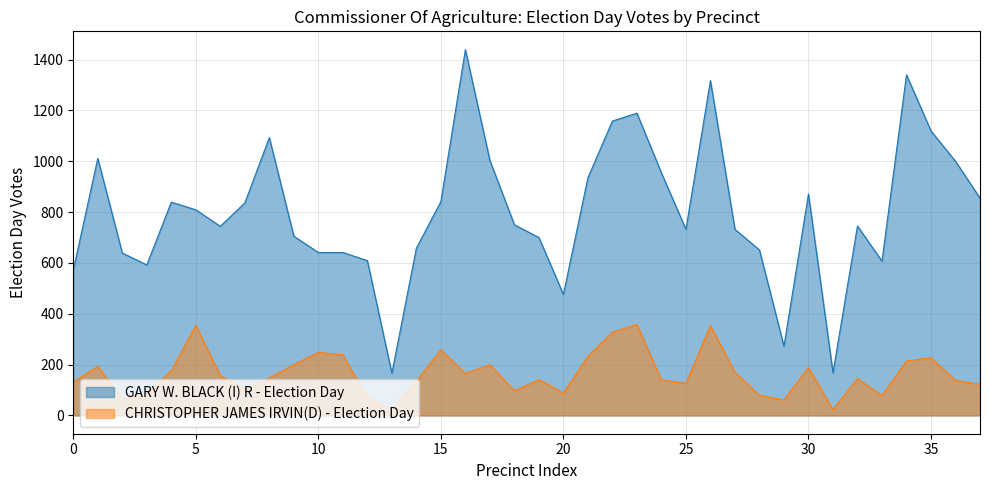

What are all the series names shown in the legend?

GARY W. BLACK (I) R - Election Day, CHRISTOPHER JAMES IRVIN(D) - Election Day